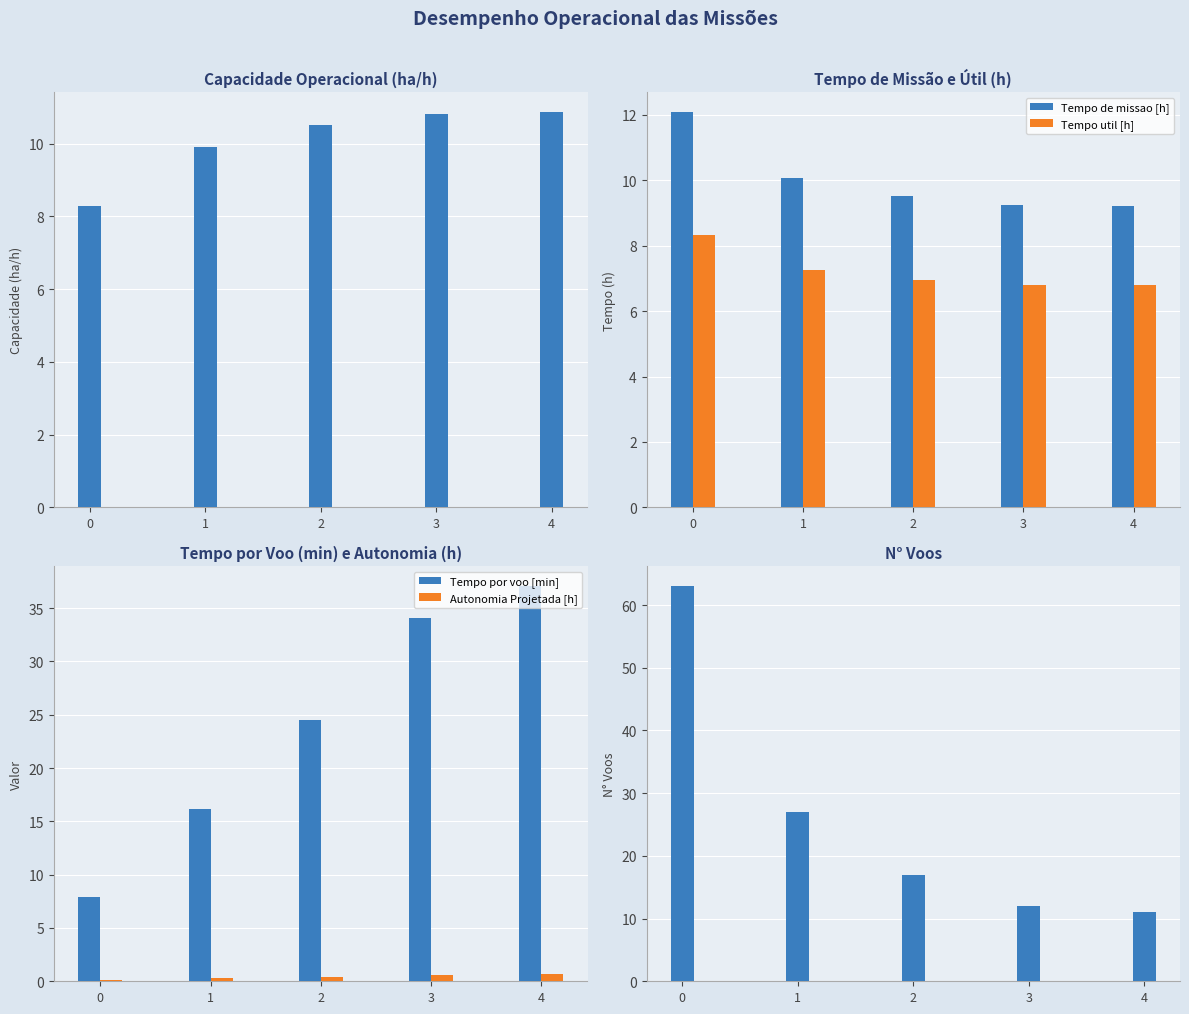

Reading left to right, list all the values displayed in this chart.

Capacidade operacional [ha/h]: 0=8.3	1=9.9	2=10.5	3=10.8	4=10.9
Tempo de missao [h]: 0=12.1	1=10.1	2=9.5	3=9.2	4=9.2
Tempo util [h]: 0=8.3	1=7.3	2=7.0	3=6.8	4=6.8
Tempo por voo [min]: 0=7.9	1=16.1	2=24.6	3=34.1	4=37.1
Autonomia Projetada [h]: 0=0.1	1=0.3	2=0.4	3=0.6	4=0.7
N° Voos: 0=63.0	1=27.0	2=17.0	3=12.0	4=11.0